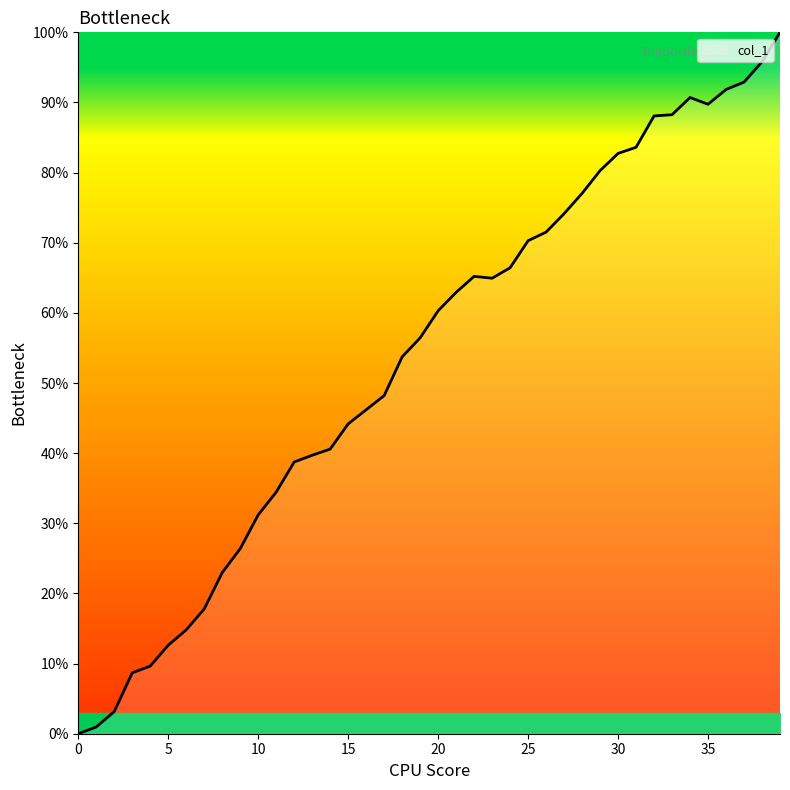

What is the difference between the maximum and minimum values?

100.0